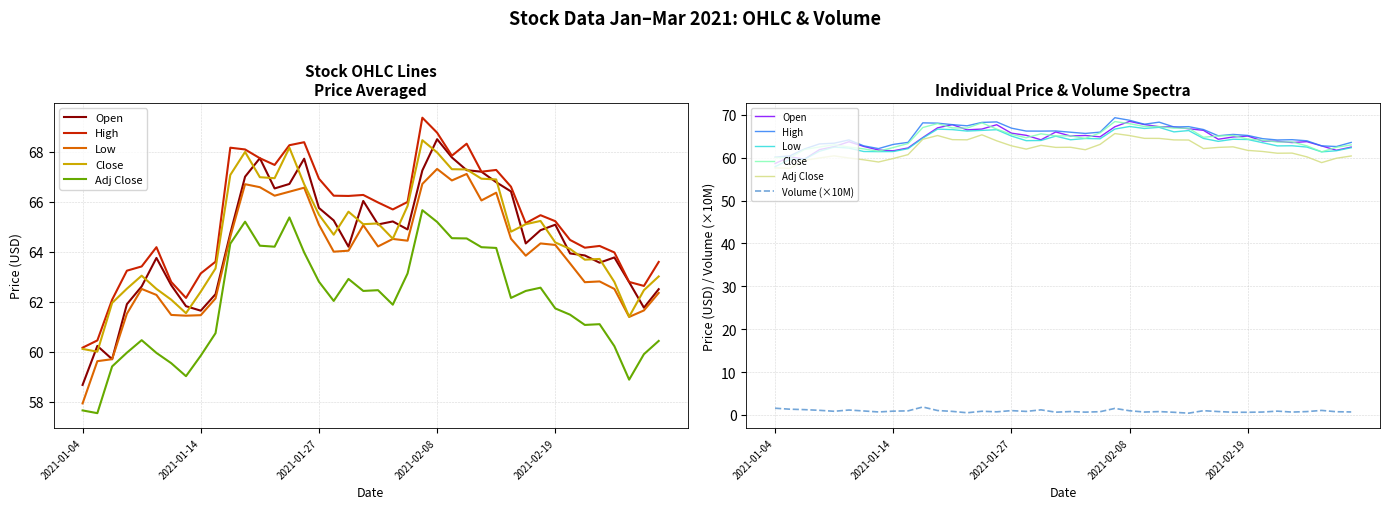

What is the difference between the maximum and second lowest values in the Open series?

8.8